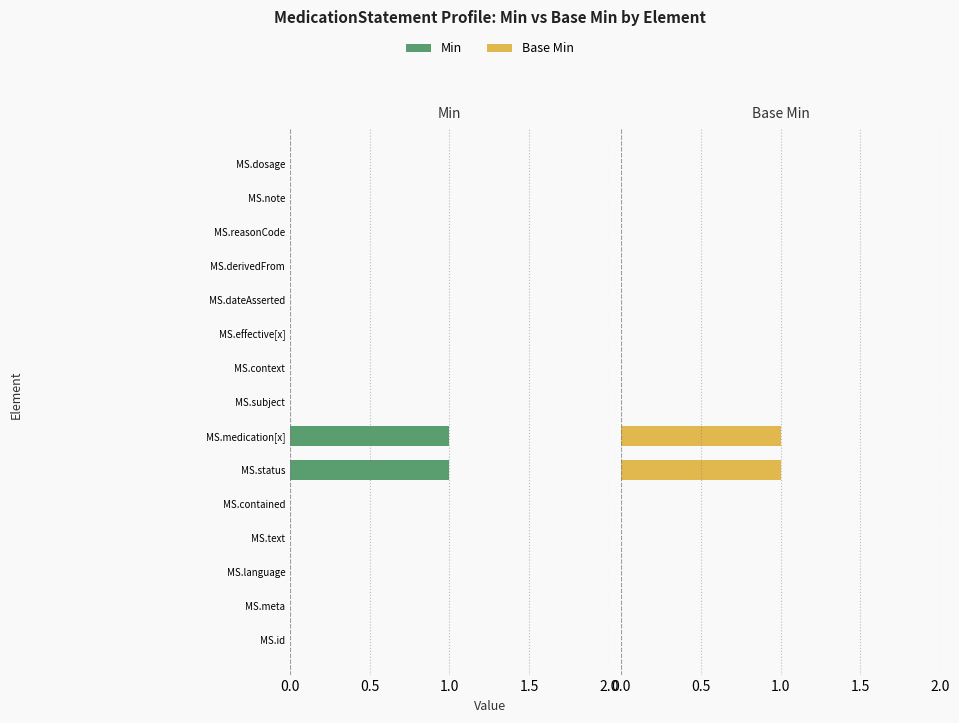

Between MS.dateAsserted and MS.id, which is larger?

MS.dateAsserted